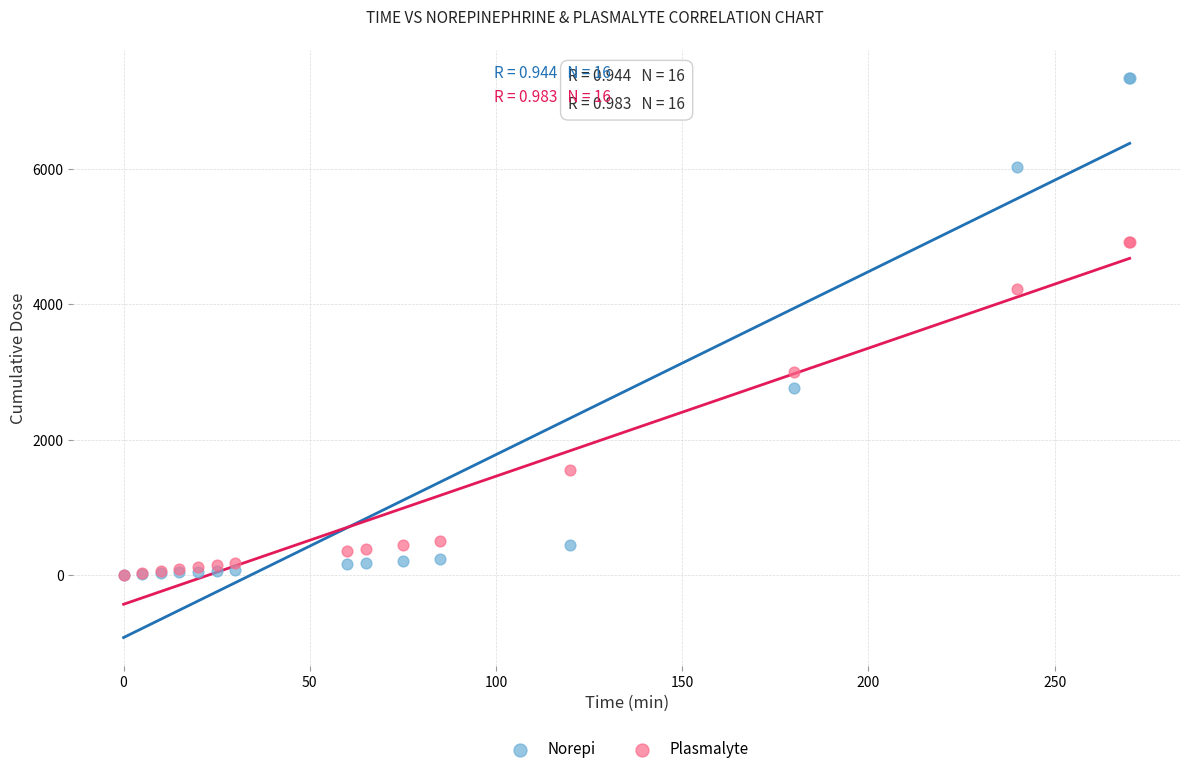

Across all series, what Y value is closest to 3672?

4228.3